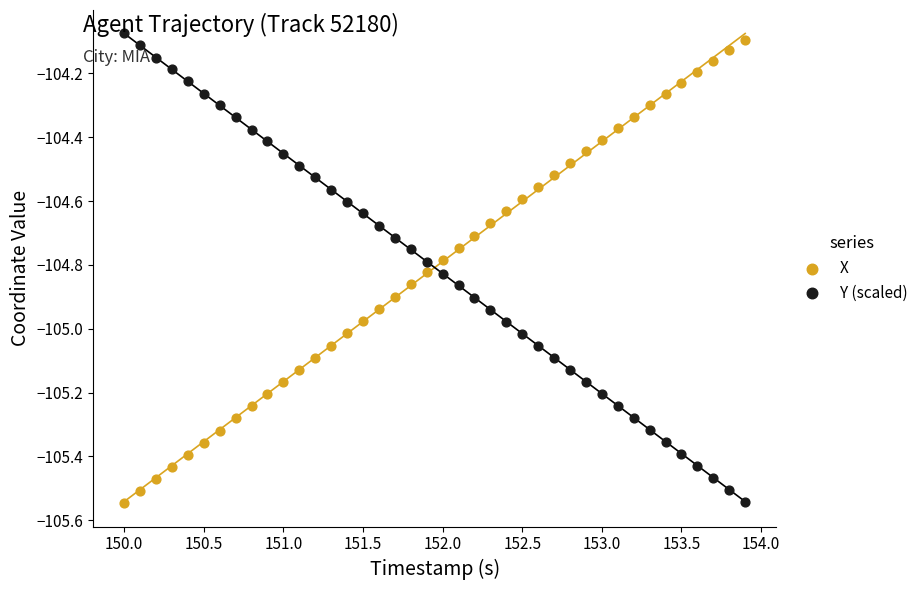

Across all data points, what is the range of X values (max minus min)?

3.9